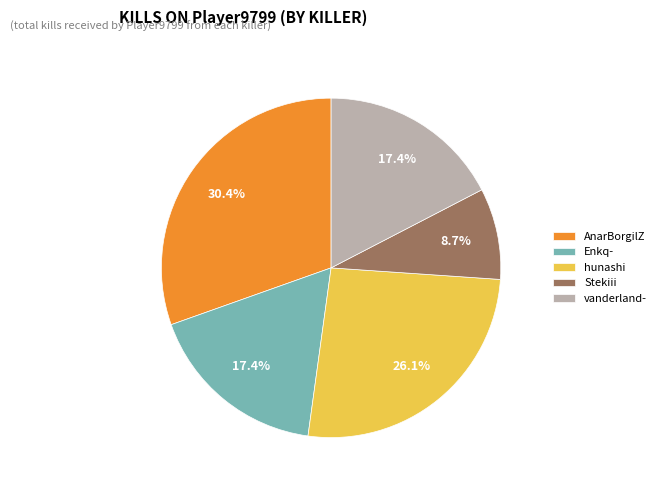

Which slice is the smallest?

Stekiii